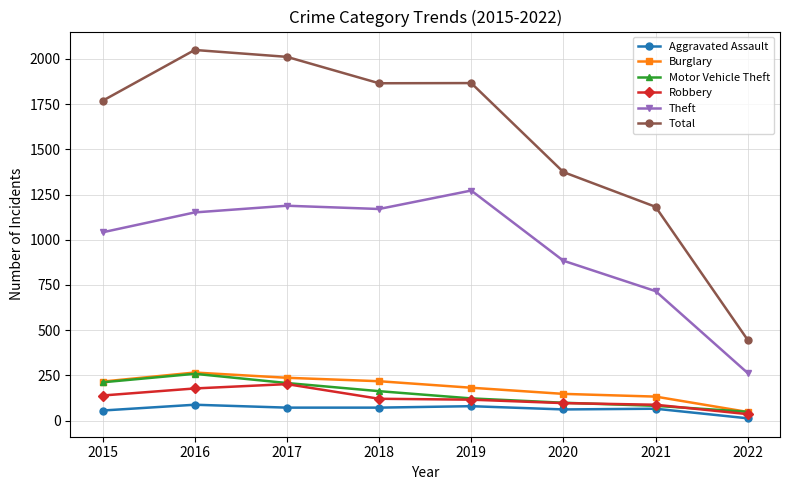

Is the value of Motor Vehicle Theft at 2017 greater than the value of Theft at 2019?

No